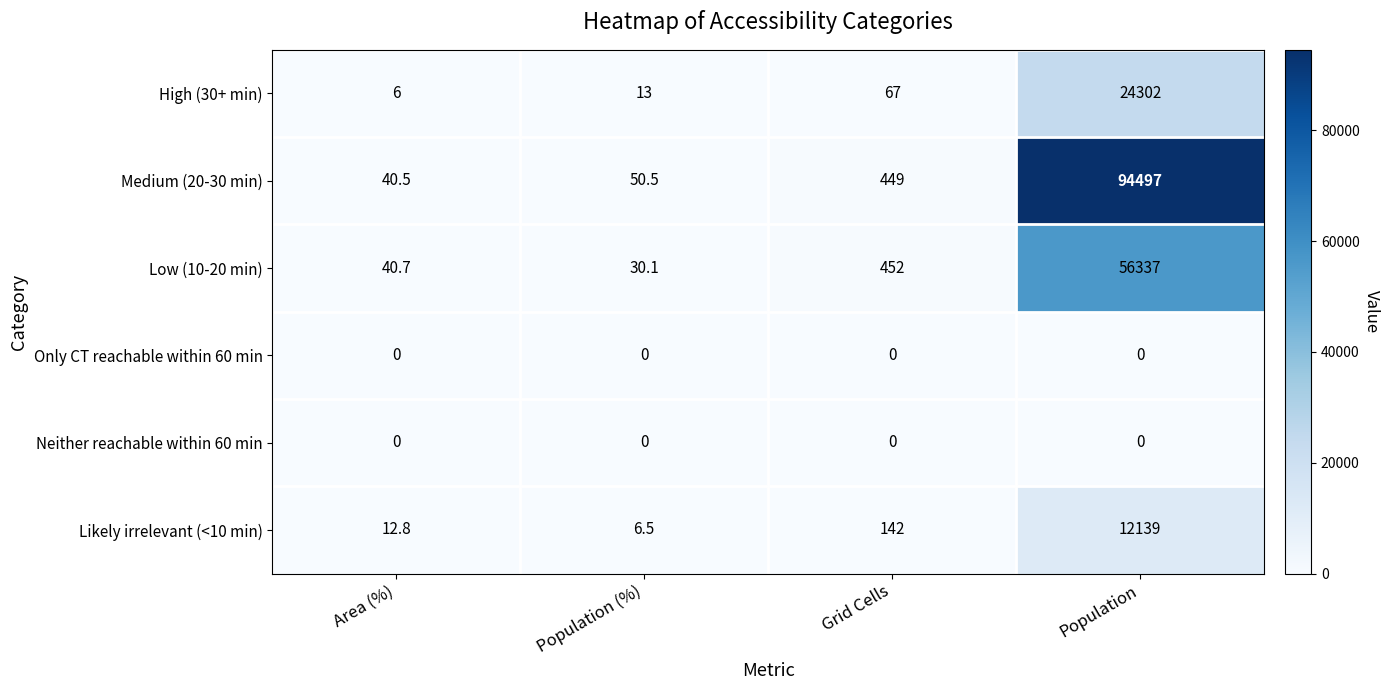

What is the total value across all series at Area (%)?

100.0